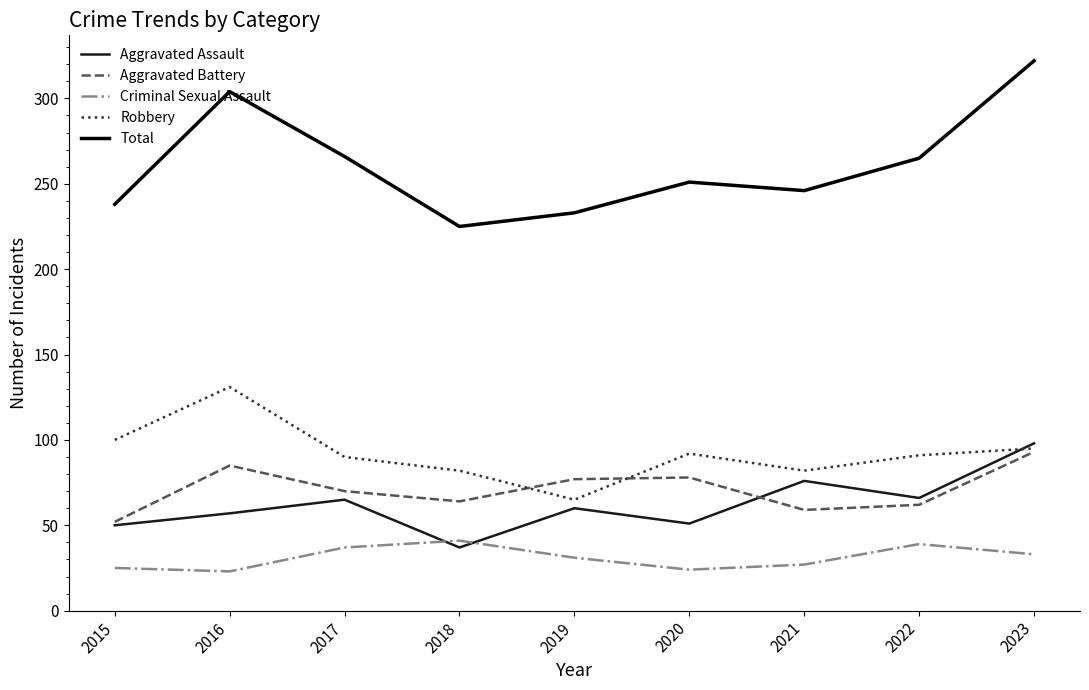

What is the spread (max minus min) of values at 2015?

213